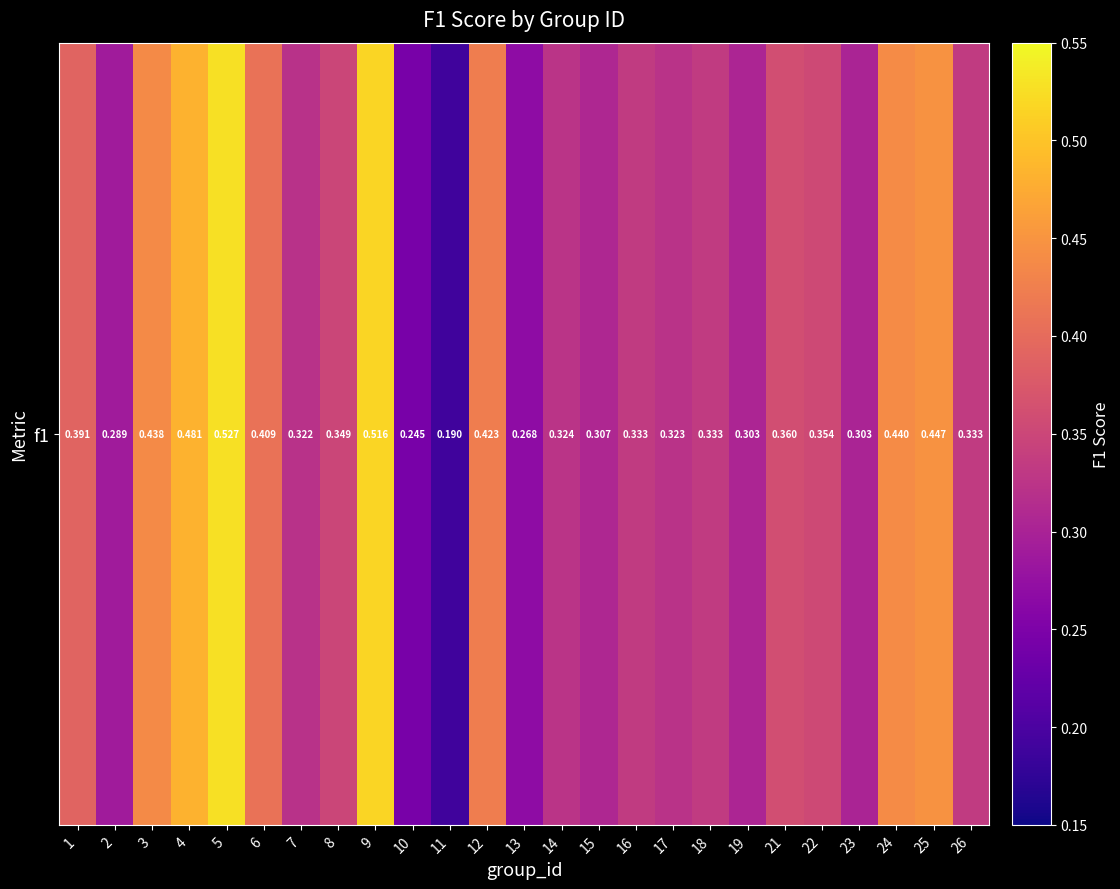

What is the change in value from 3 to 10?

-0.2